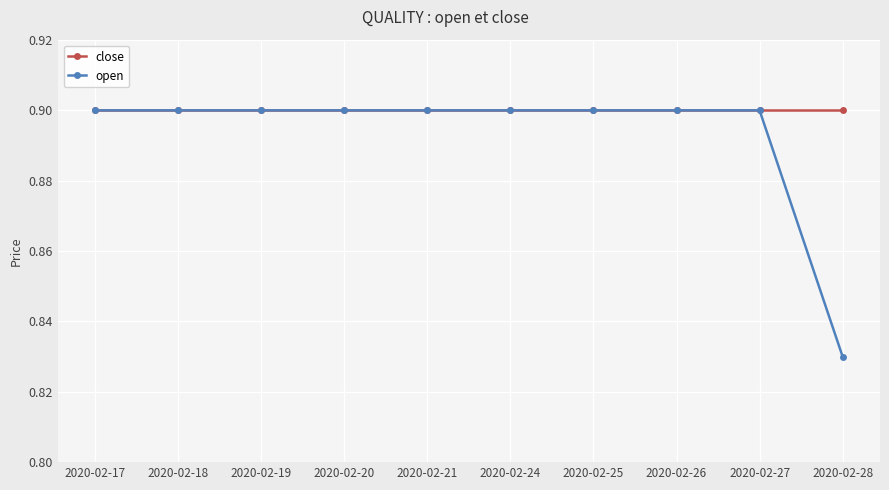

What is the sum of the close values at 2020-02-24 and 2020-02-19?

1.8